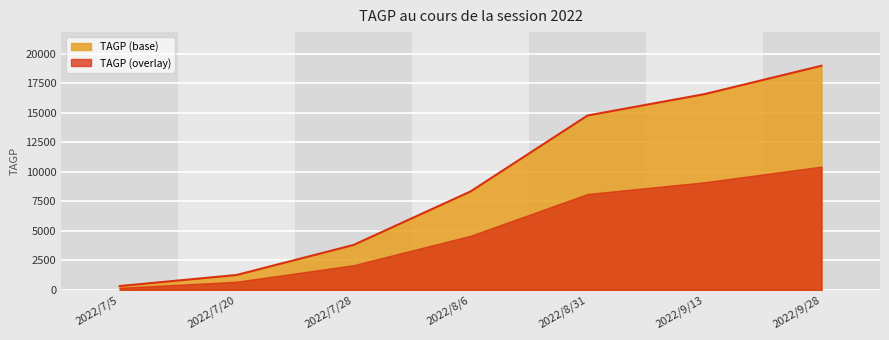

What is the average value?

9150.9